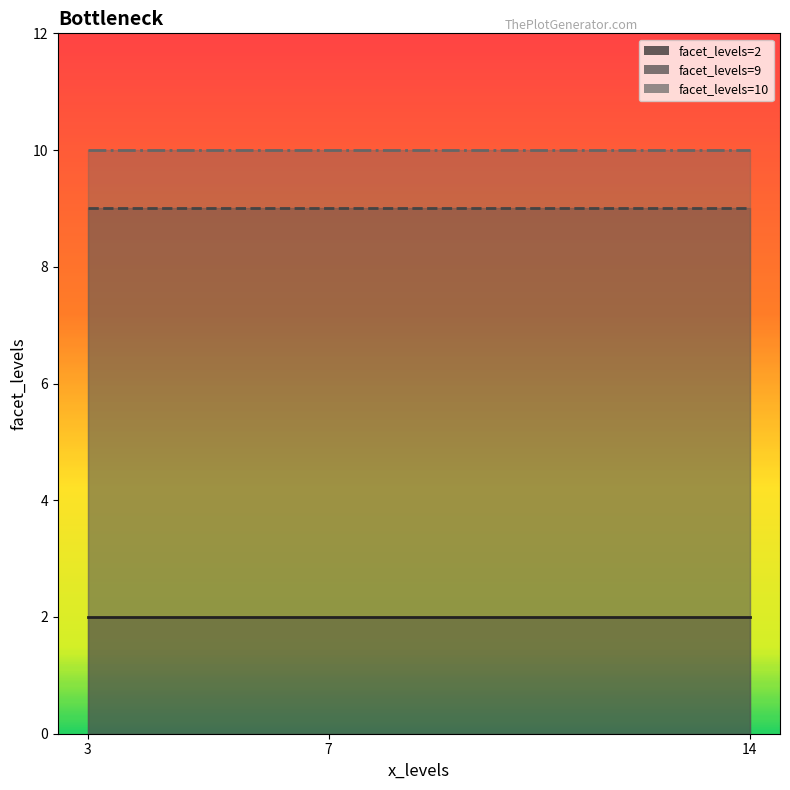

At which category does the chart reach its peak across all series?

7